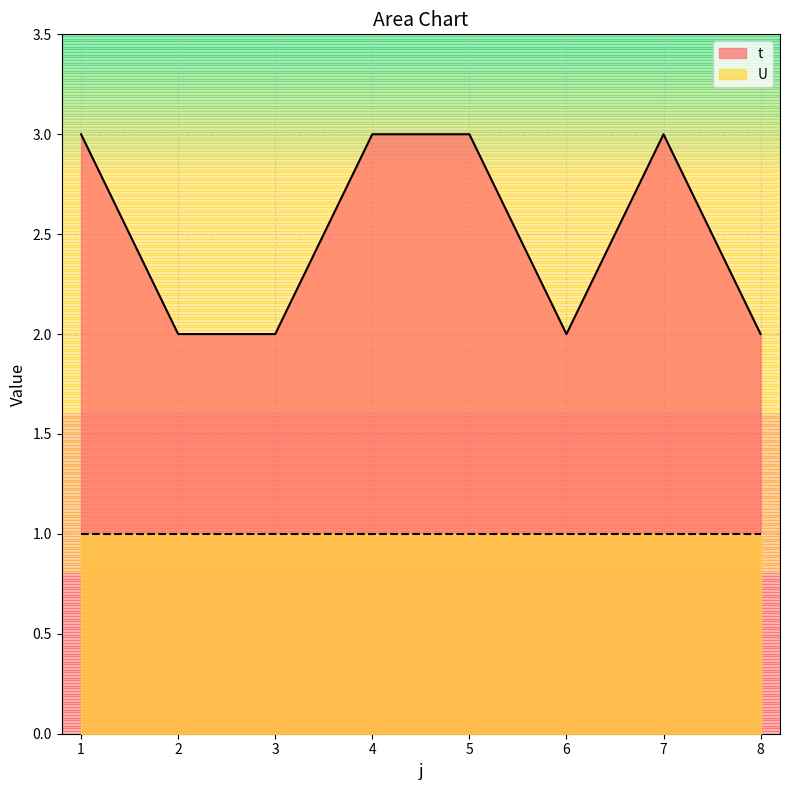

Where is the data nearest to the value 2?

2